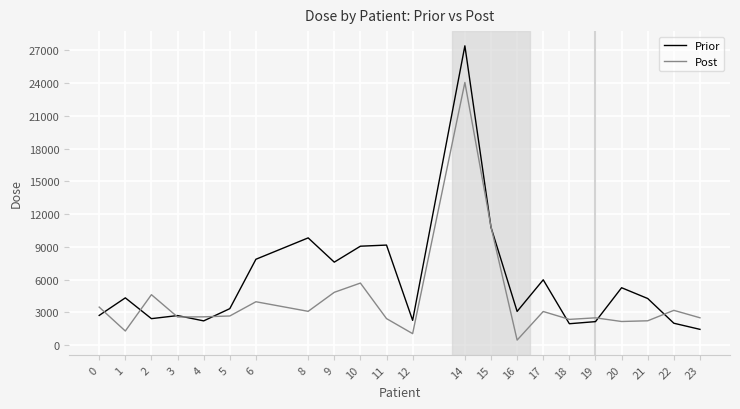

The value of Post at 0 is 3479.2. True or false?

True